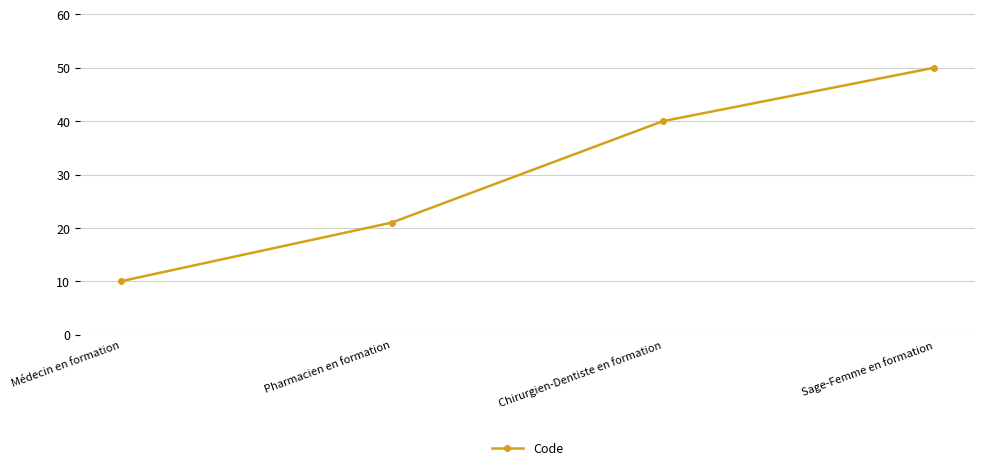

How many data points does each series have?

4